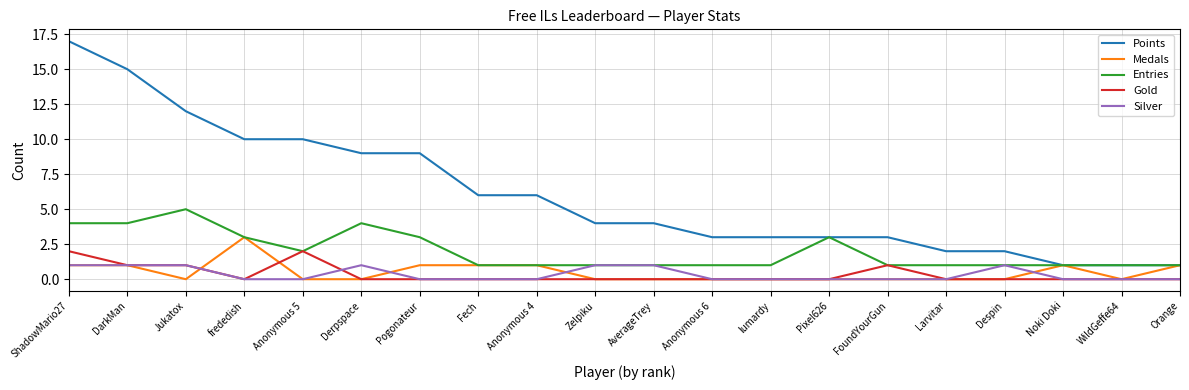

Reading left to right, list all the values displayed in this chart.

Points: ShadowMario27=17	DarkMan=15	Jukatox=12	frededish=10	Anonymous 5=10	Derpspace=9	Pogonateur=9	Fech=6	Anonymous 4=6	Zelpiku=4	AverageTrey=4	Anonymous 6=3	lumardy=3	Pixel626=3	FoundYourGun=3	Larvitar=2	Despin=2	Noki Doki=1	WildGeffe64=1	Orange=1
Medals: ShadowMario27=1	DarkMan=1	Jukatox=0	frededish=3	Anonymous 5=0	Derpspace=0	Pogonateur=1	Fech=1	Anonymous 4=1	Zelpiku=0	AverageTrey=0	Anonymous 6=0	lumardy=0	Pixel626=0	FoundYourGun=0	Larvitar=0	Despin=0	Noki Doki=1	WildGeffe64=0	Orange=1
Entries: ShadowMario27=4	DarkMan=4	Jukatox=5	frededish=3	Anonymous 5=2	Derpspace=4	Pogonateur=3	Fech=1	Anonymous 4=1	Zelpiku=1	AverageTrey=1	Anonymous 6=1	lumardy=1	Pixel626=3	FoundYourGun=1	Larvitar=1	Despin=1	Noki Doki=1	WildGeffe64=1	Orange=1
Gold: ShadowMario27=2	DarkMan=1	Jukatox=1	frededish=0	Anonymous 5=2	Derpspace=0	Pogonateur=0	Fech=0	Anonymous 4=0	Zelpiku=0	AverageTrey=0	Anonymous 6=0	lumardy=0	Pixel626=0	FoundYourGun=1	Larvitar=0	Despin=0	Noki Doki=0	WildGeffe64=0	Orange=0
Silver: ShadowMario27=1	DarkMan=1	Jukatox=1	frededish=0	Anonymous 5=0	Derpspace=1	Pogonateur=0	Fech=0	Anonymous 4=0	Zelpiku=1	AverageTrey=1	Anonymous 6=0	lumardy=0	Pixel626=0	FoundYourGun=0	Larvitar=0	Despin=1	Noki Doki=0	WildGeffe64=0	Orange=0